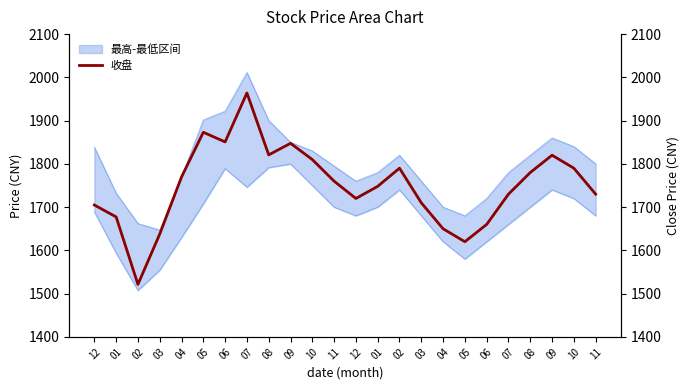

Does the chart display data point markers on the line(s)?

No